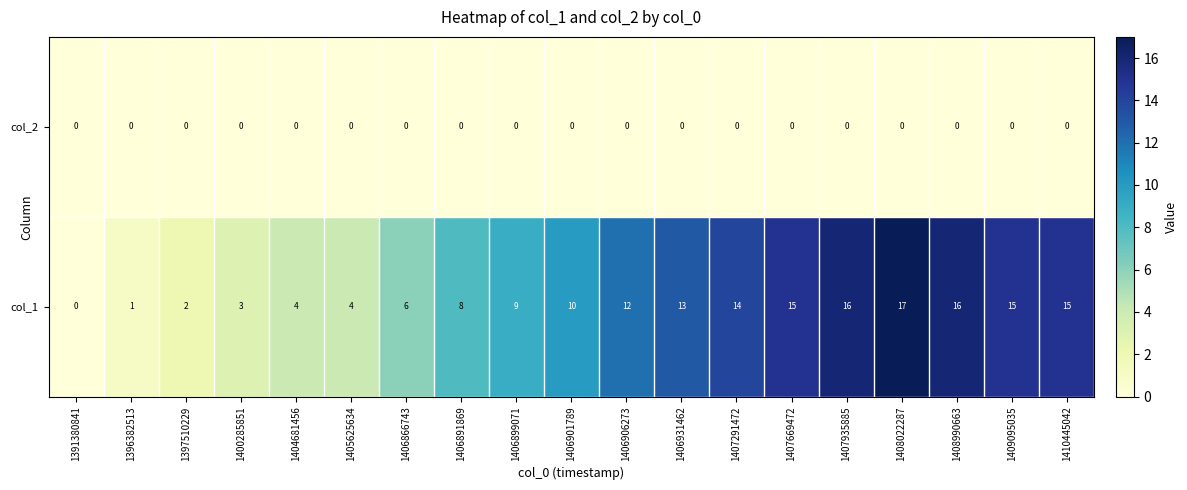

What is the difference between the highest and lowest values at 1406931462?

13